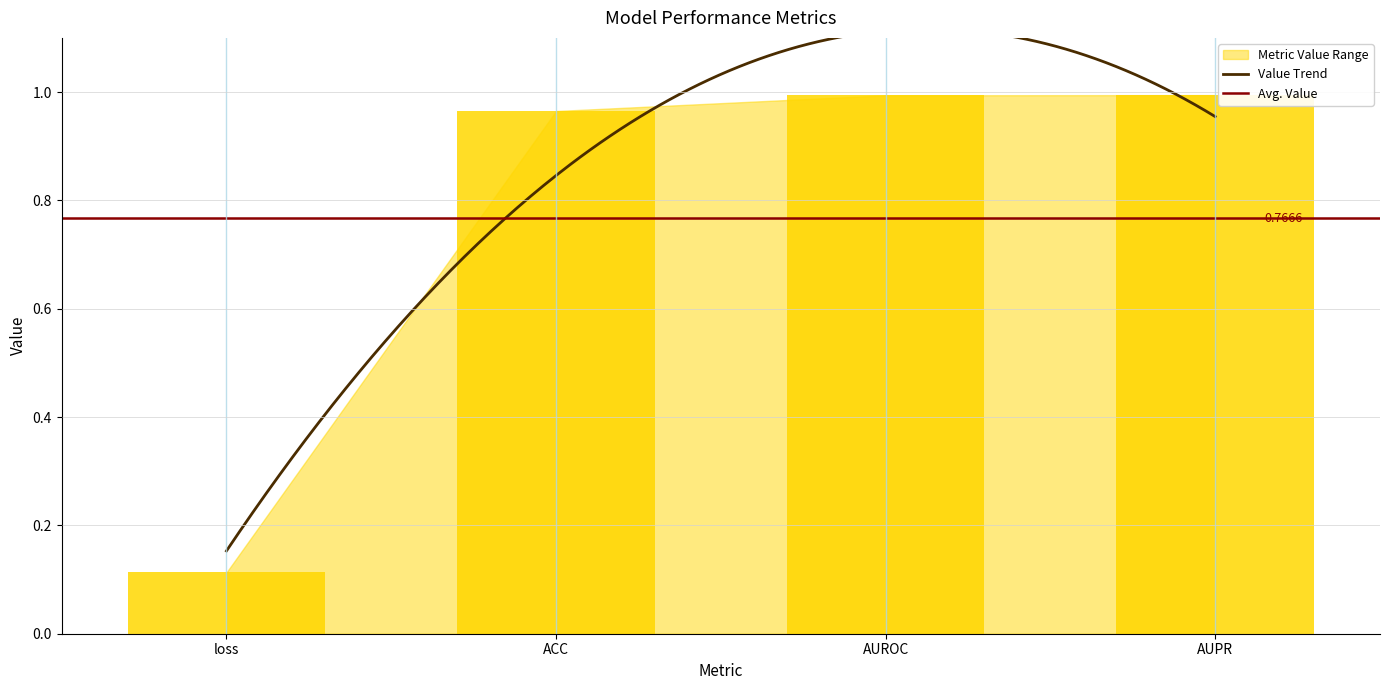

Reading left to right, transcribe all the data shown in this chart.

loss=0.1	ACC=1.0	AUROC=1.0	AUPR=1.0